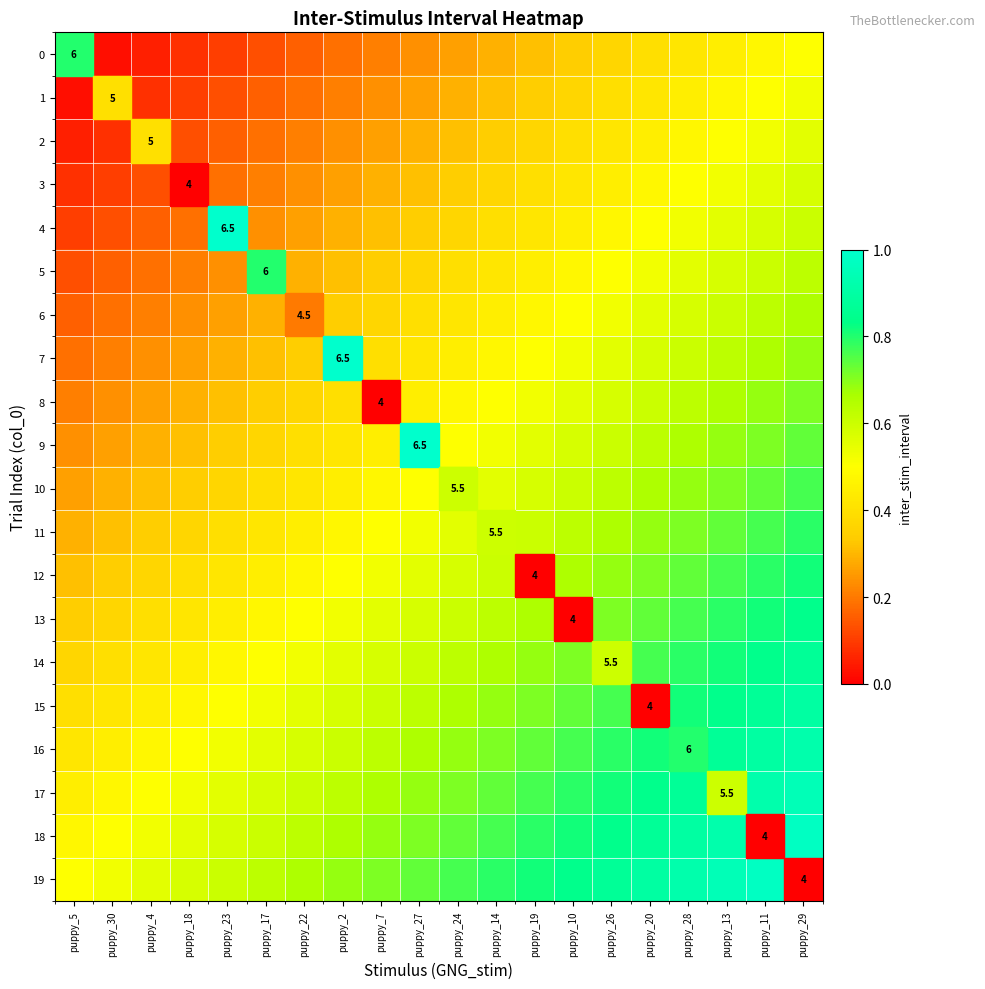

What is the maximum value shown in the chart?

1.0